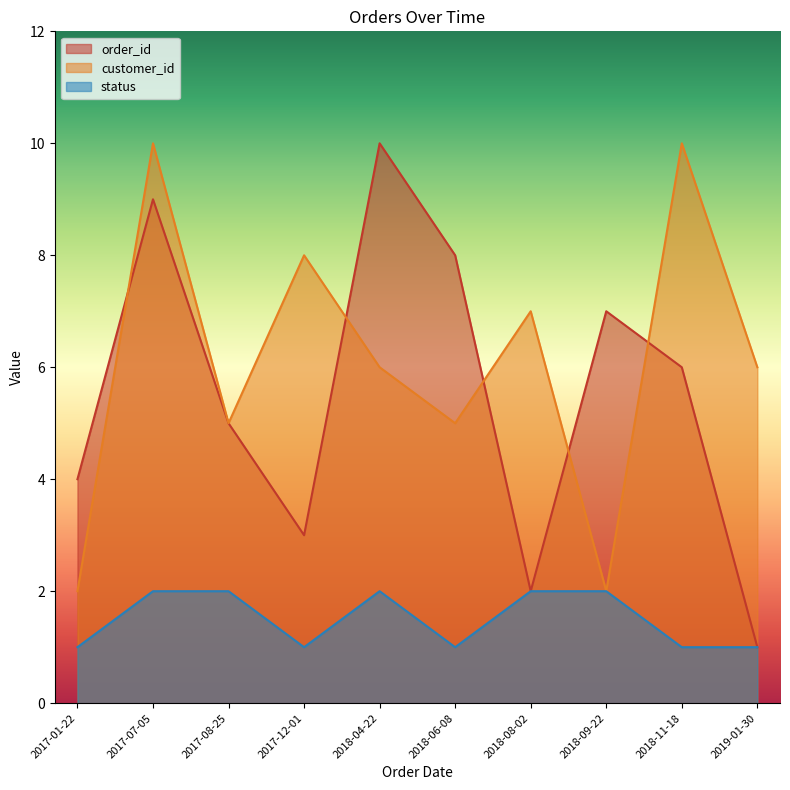

Reading left to right, list all the values displayed in this chart.

order_id: 2019-01-30=1	2018-08-02=2	2017-12-01=3	2017-01-22=4	2017-08-25=5	2018-11-18=6	2018-09-22=7	2018-06-08=8	2017-07-05=9	2018-04-22=10
customer_id: 2019-01-30=6	2018-08-02=7	2017-12-01=8	2017-01-22=2	2017-08-25=5	2018-11-18=10	2018-09-22=2	2018-06-08=5	2017-07-05=10	2018-04-22=6
status: 2019-01-30=1	2018-08-02=2	2017-12-01=1	2017-01-22=1	2017-08-25=2	2018-11-18=1	2018-09-22=2	2018-06-08=1	2017-07-05=2	2018-04-22=2